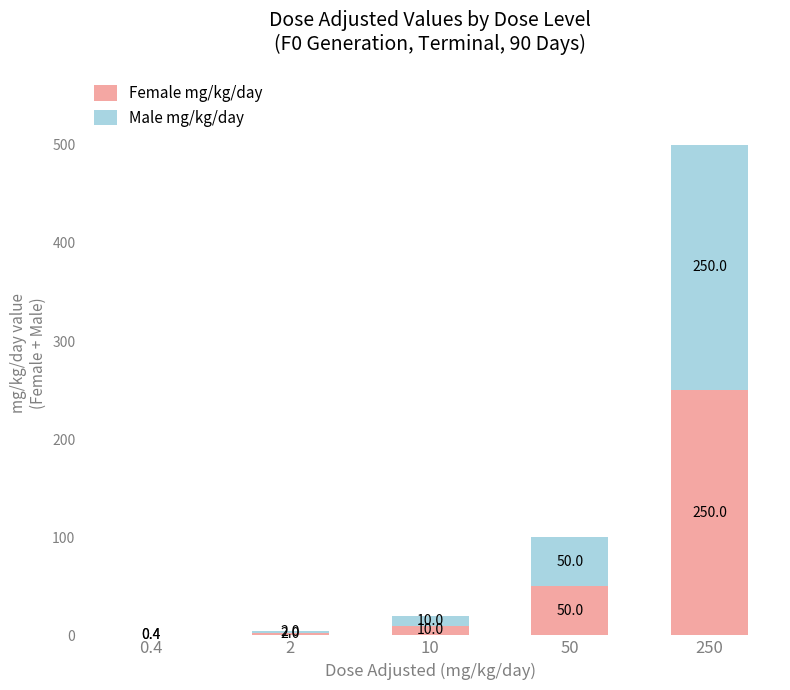

What is the total value across all series at 0.4?

0.8